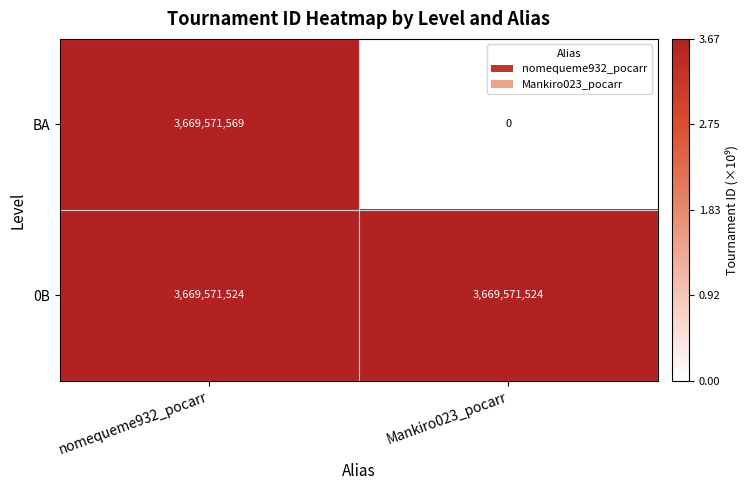

What is the maximum value shown in the chart?

3669571569